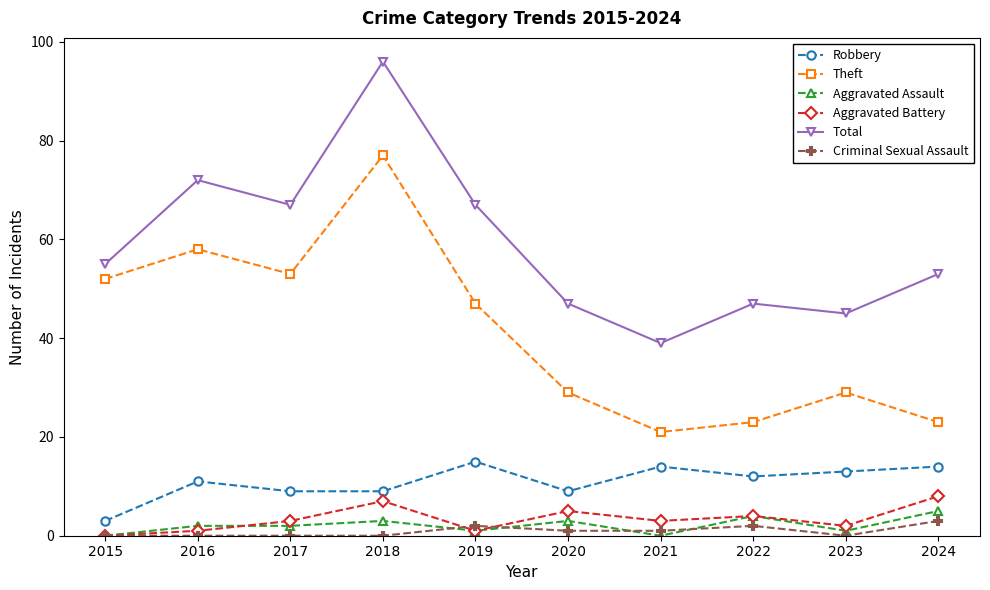

Which category has the highest value across all series?

2018